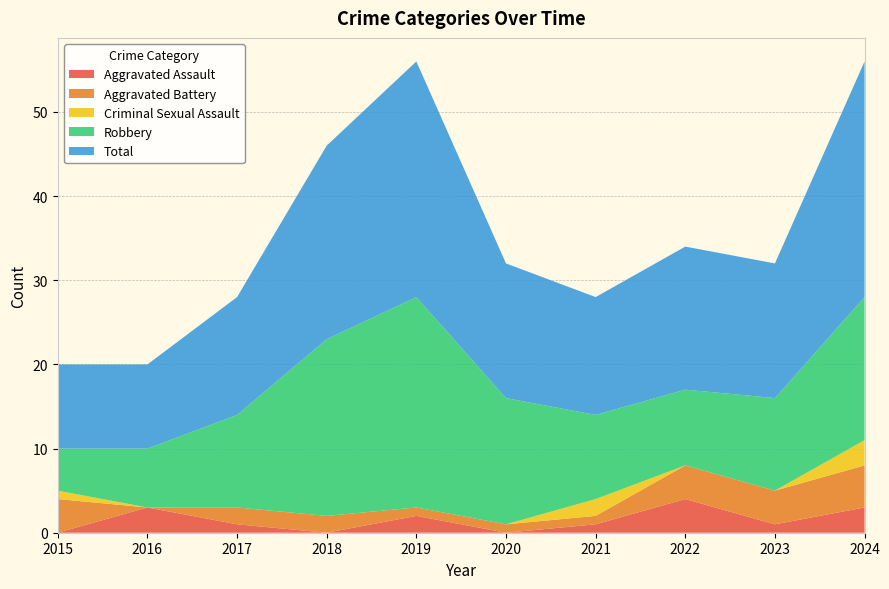

Reading left to right, extract all data points from this chart.

Aggravated Assault: 2015=0	2016=3	2017=1	2018=0	2019=2	2020=0	2021=1	2022=4	2023=1	2024=3
Aggravated Battery: 2015=4	2016=0	2017=2	2018=2	2019=1	2020=1	2021=1	2022=4	2023=4	2024=5
Criminal Sexual Assault: 2015=1	2016=0	2017=0	2018=0	2019=0	2020=0	2021=2	2022=0	2023=0	2024=3
Robbery: 2015=5	2016=7	2017=11	2018=21	2019=25	2020=15	2021=10	2022=9	2023=11	2024=17
Total: 2015=10	2016=10	2017=14	2018=23	2019=28	2020=16	2021=14	2022=17	2023=16	2024=28